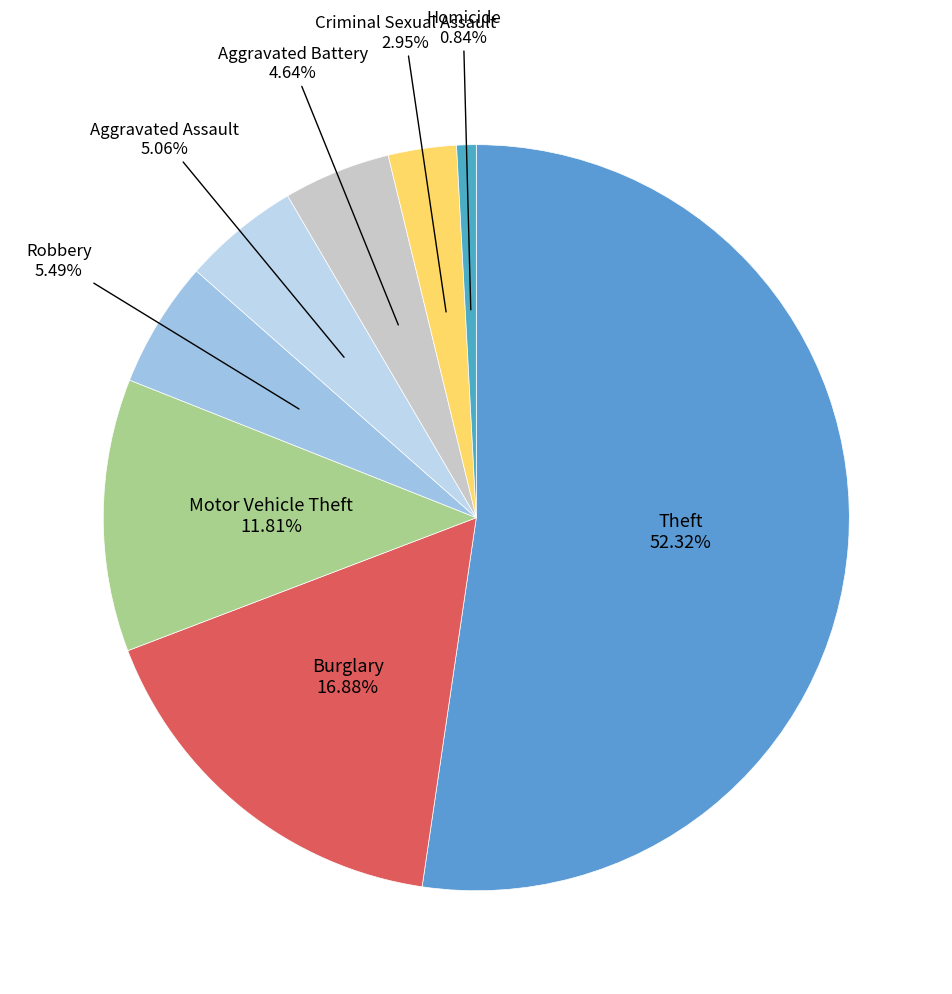

How many segments does this pie chart have?

8